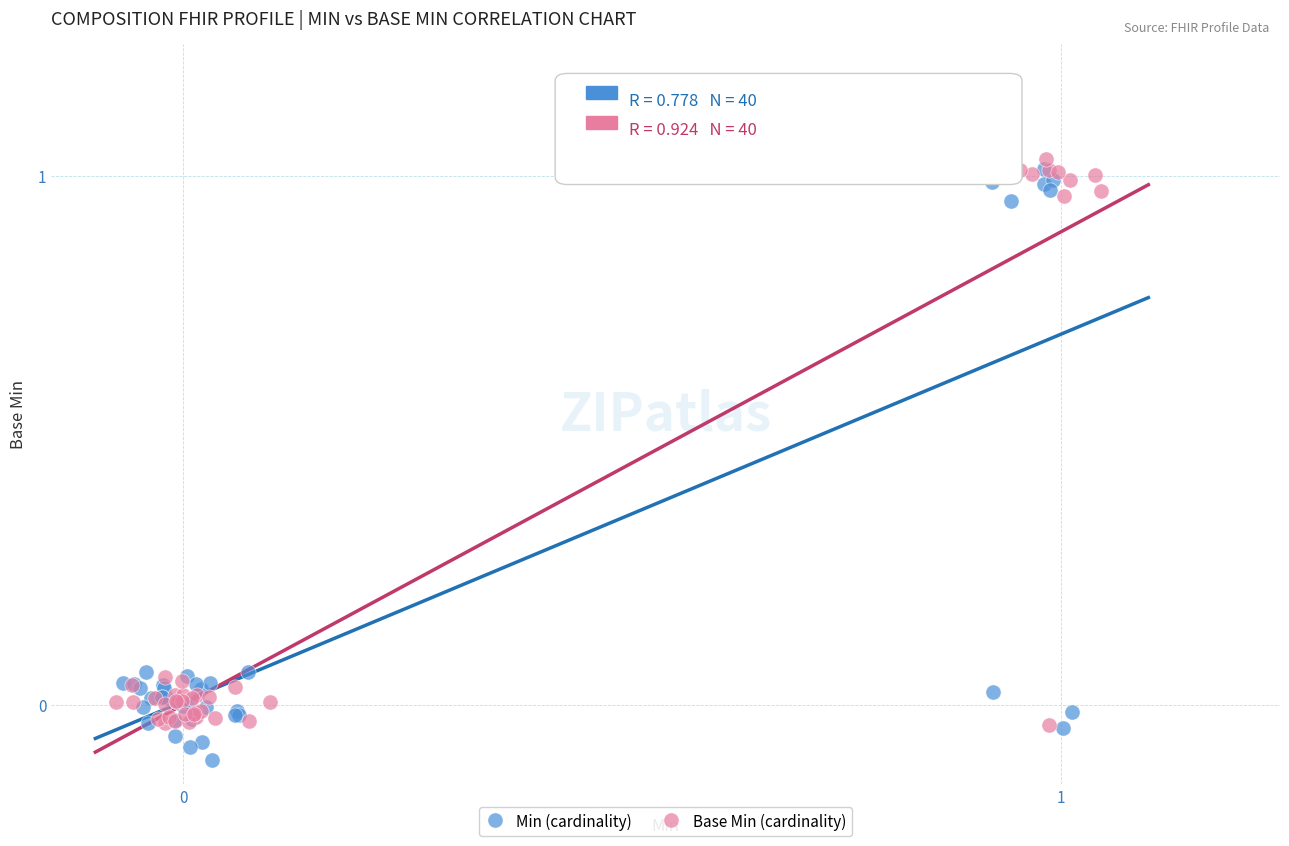

Which series has the largest Y range (max minus min)?

Min (cardinality)